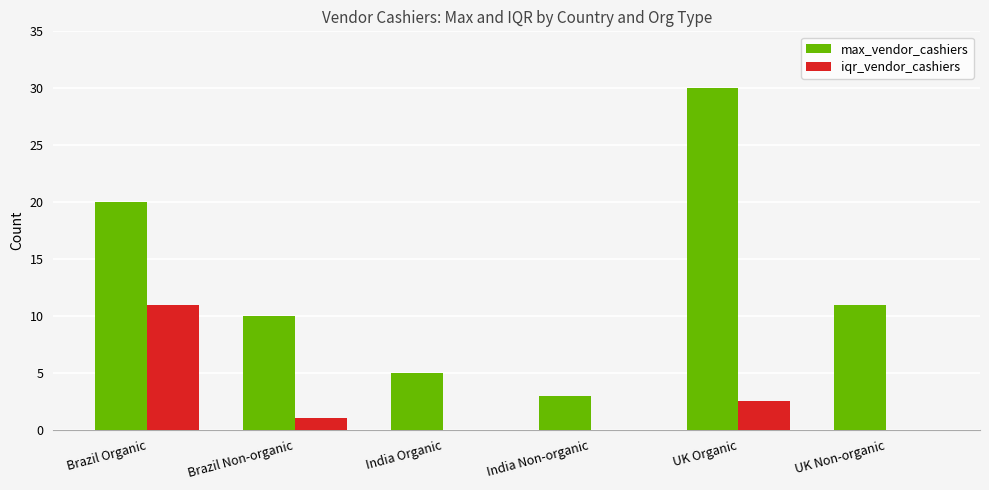

Which series has the widest spread of values?

max_vendor_cashiers